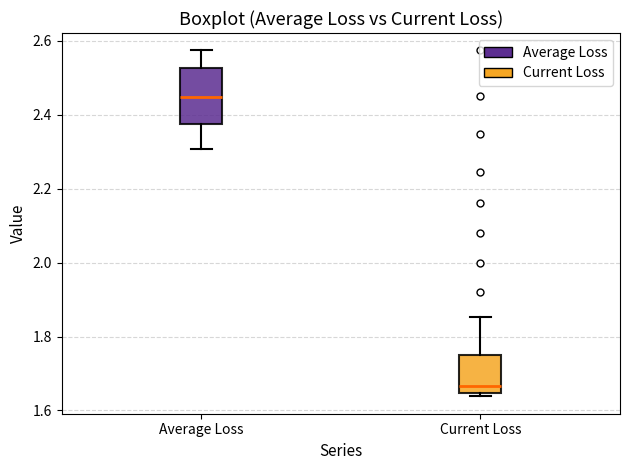

Reading left to right, read every box against the y-axis: the position of its median line, the range the box covers, and the ends of its whiskers. The values are not printed on the chart, so give them approximately, as read against the axis.

Average Loss: median 2.44, box 2.38 to 2.52, whiskers 2.30 to 2.58
Current Loss: median 1.66, box 1.64 to 1.74, whiskers 1.64 (just below the box's lower edge) to 1.86